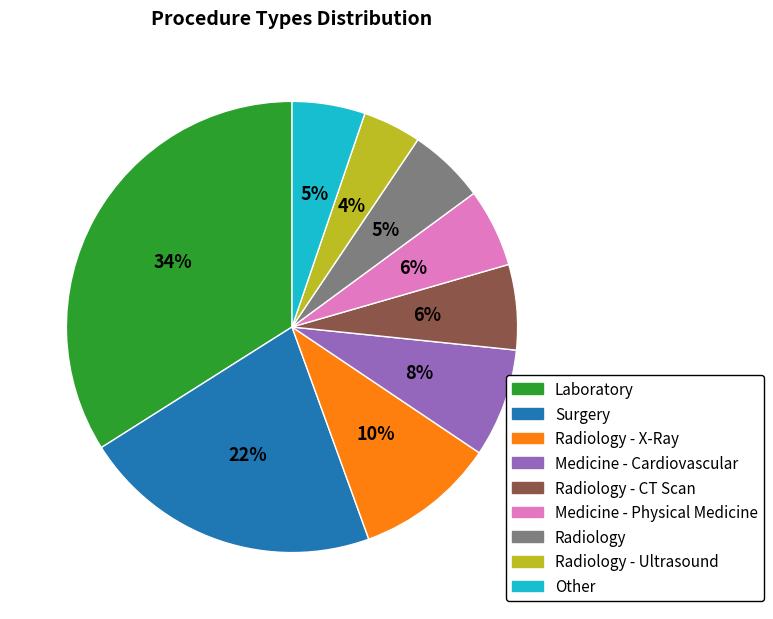

Count the number of slices in the pie.

9